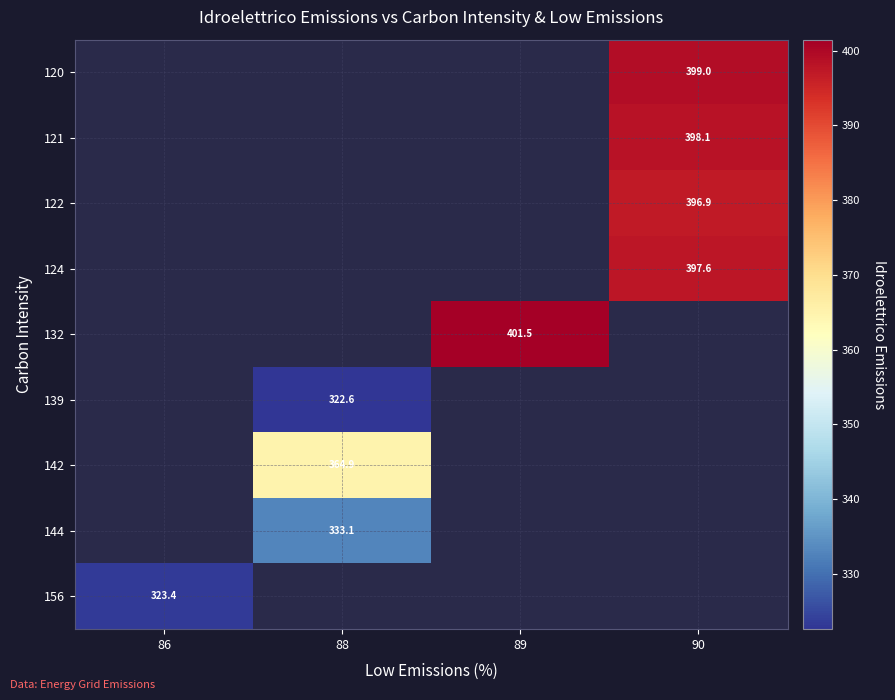

How many positive values does the 120 series have?

1